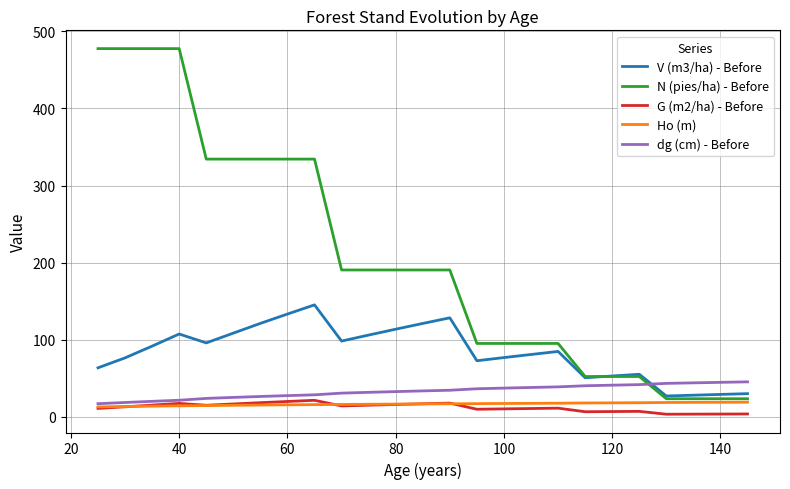

Which series has the largest total across all categories?

N (pies/ha) - Before